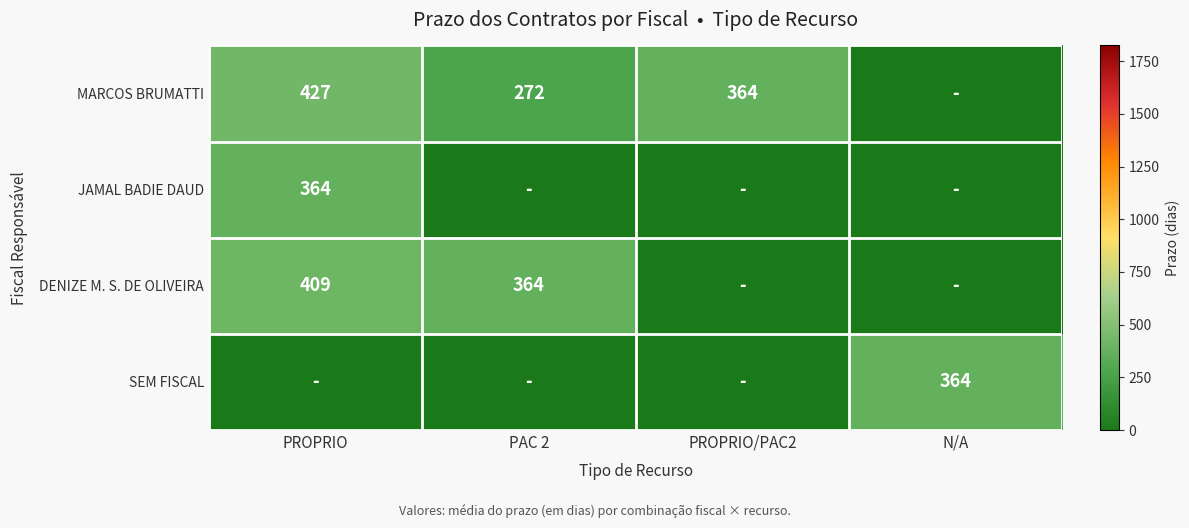

The value of JAMAL BADIE DAUD at PROPRIO is 189. True or false?

False